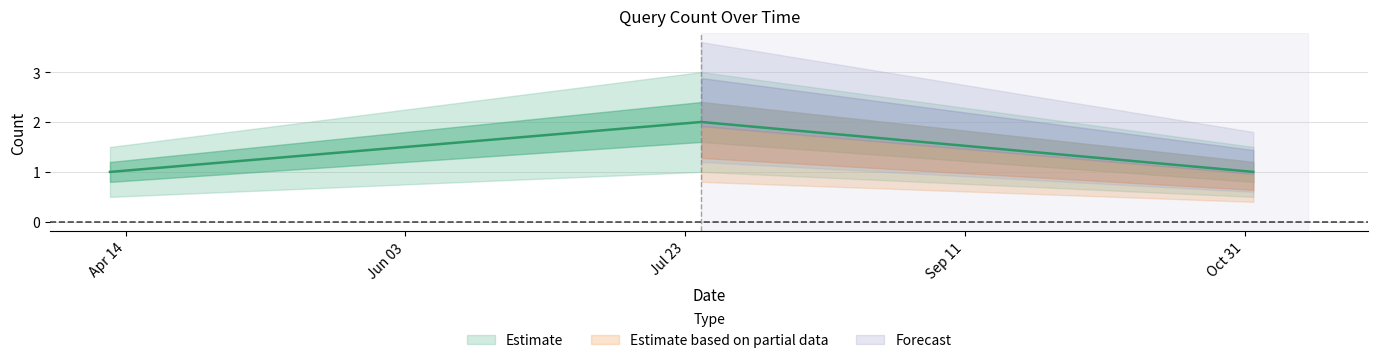

Is the value of Forecast at 2019-04-11 04:48:00 greater than the value of Estimate based on partial data at 2019-04-11 04:48:00?

Yes